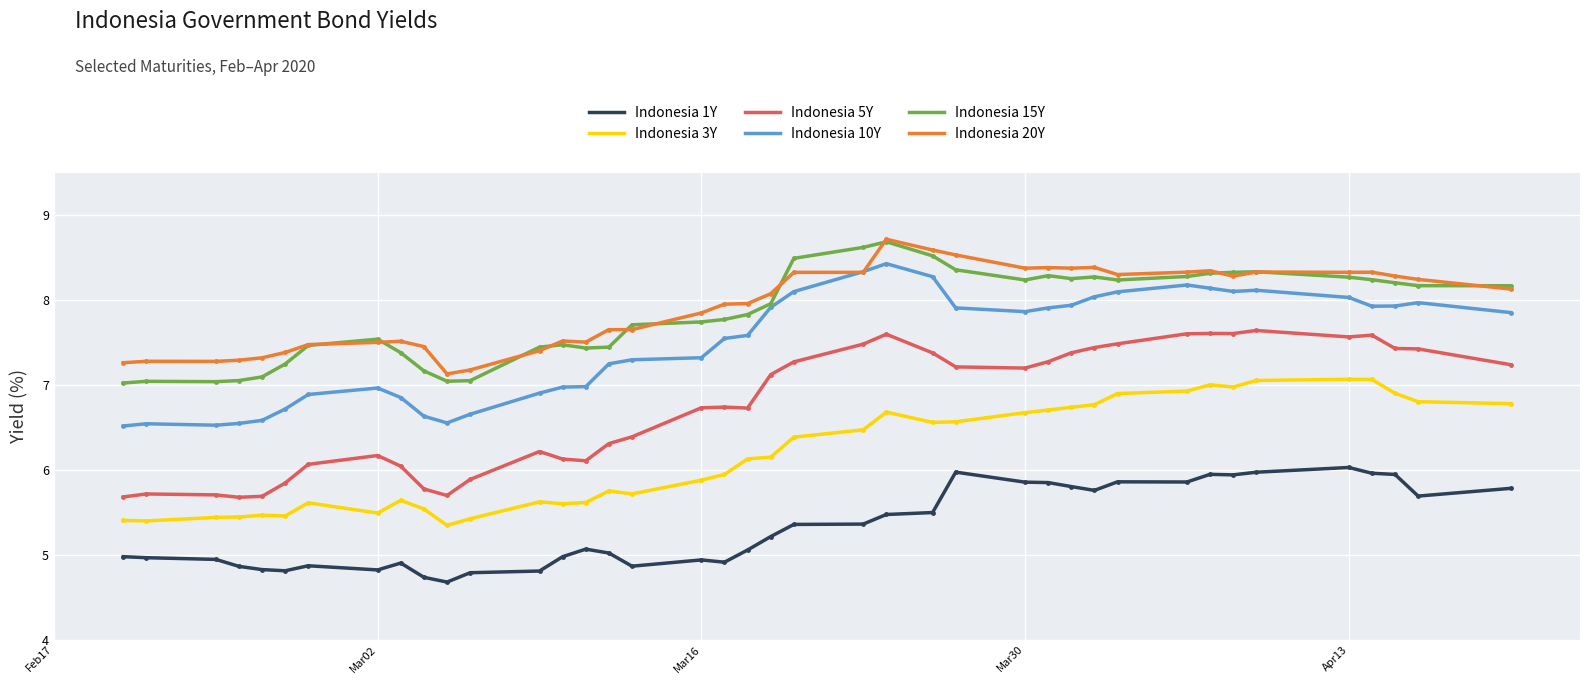

In Indonesia 3Y, how many points are lower than both neighbors (excluding endpoints)?

8